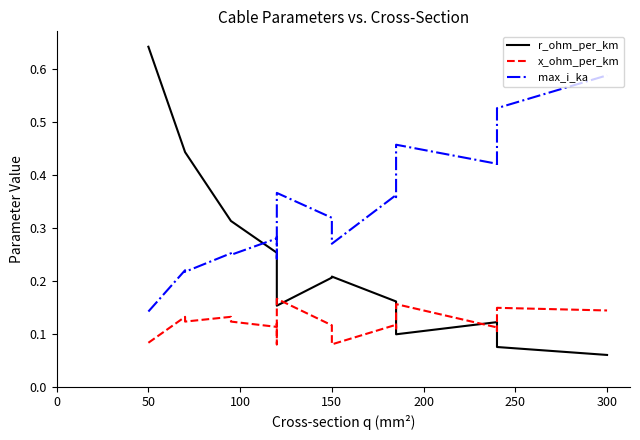

What is the difference between the maximum and minimum values in the r_ohm_per_km series?

0.6